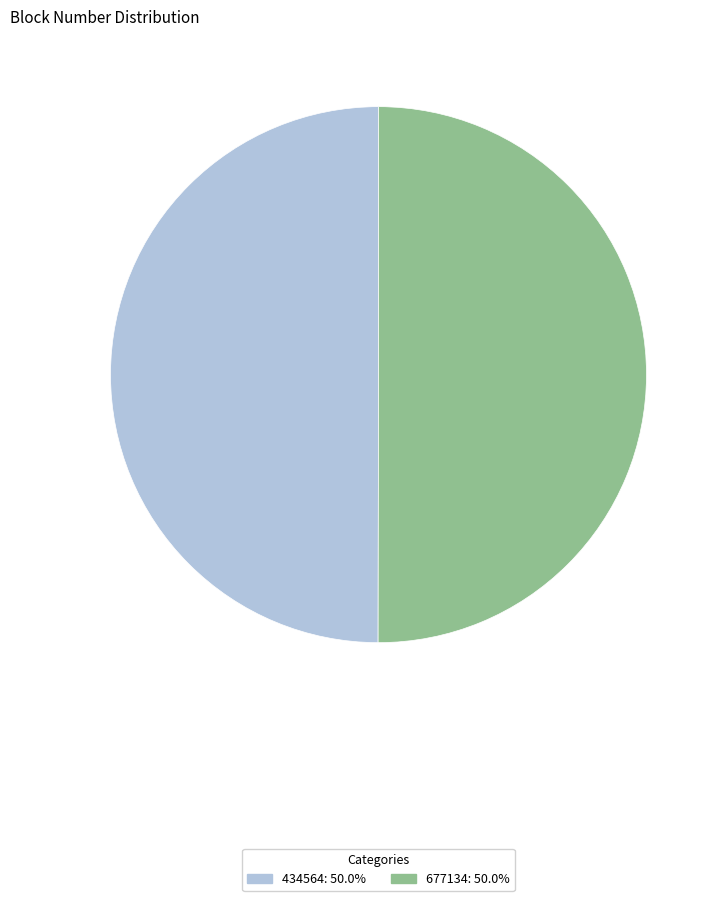

True or false: 434564 accounts for 50% of the total.

True